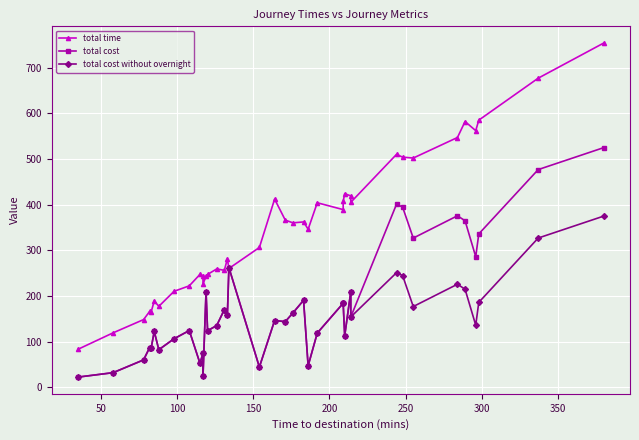

After their last crossing, which series has the higher values: total time or total cost?

total time